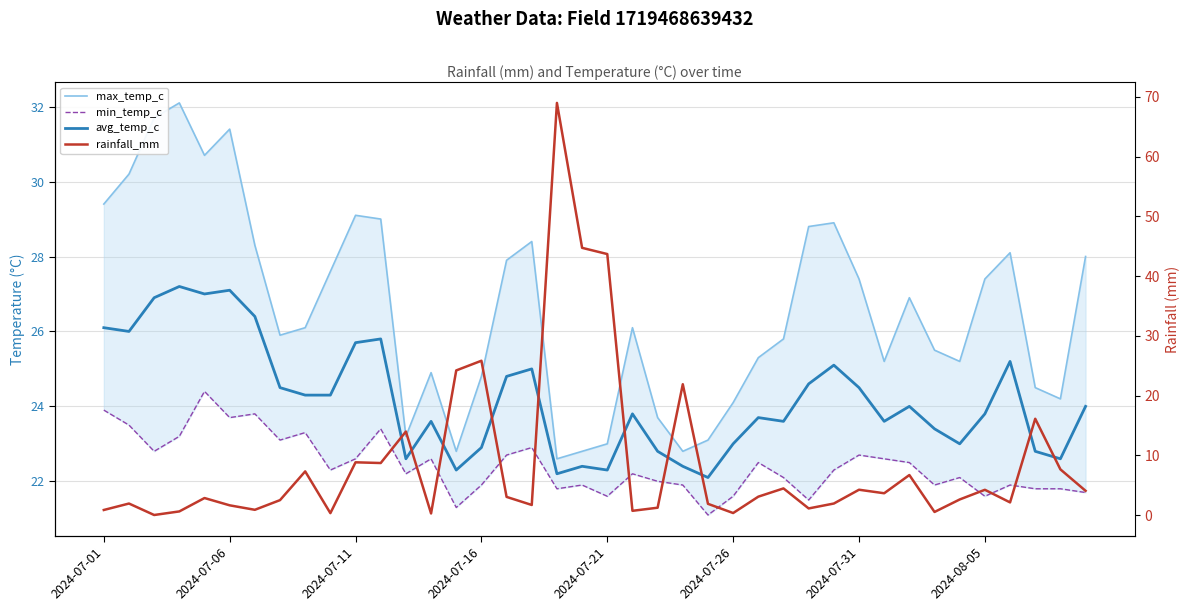

Reading left to right, what are all the values shown in this chart?

max_temp_c: 29.4	30.2	31.7	32.1	30.7	31.4	28.3	25.9	26.1	27.6	29.1	29.0	23.2	24.9	22.8	24.8	27.9	28.4	22.6	22.8	23.0	26.1	23.7	22.8	23.1	24.1	25.3	25.8	28.8	28.9	27.4	25.2	26.9	25.5	25.2	27.4	28.1	24.5	24.2	28.0
min_temp_c: 23.9	23.5	22.8	23.2	24.4	23.7	23.8	23.1	23.3	22.3	22.6	23.4	22.2	22.6	21.3	21.9	22.7	22.9	21.8	21.9	21.6	22.2	22.0	21.9	21.1	21.6	22.5	22.1	21.5	22.3	22.7	22.6	22.5	21.9	22.1	21.6	21.9	21.8	21.8	21.7
avg_temp_c: 26.1	26.0	26.9	27.2	27.0	27.1	26.4	24.5	24.3	24.3	25.7	25.8	22.6	23.6	22.3	22.9	24.8	25.0	22.2	22.4	22.3	23.8	22.8	22.4	22.1	23.0	23.7	23.6	24.6	25.1	24.5	23.6	24.0	23.4	23.0	23.8	25.2	22.8	22.6	24.0
rainfall_mm: 0.8	1.9	0.0	0.6	2.8	1.6	0.9	2.5	7.3	0.3	8.8	8.7	14.0	0.3	24.2	25.8	3.0	1.7	69.0	44.7	43.7	0.7	1.2	21.9	1.9	0.3	3.1	4.5	1.1	1.9	4.2	3.6	6.7	0.5	2.6	4.2	2.1	16.1	7.6	4.0